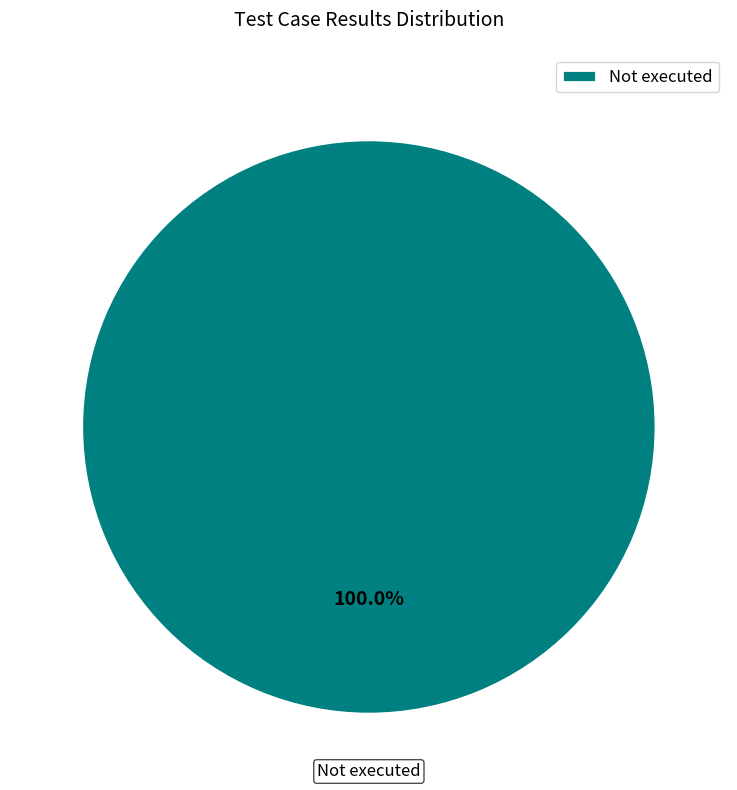

To the nearest percent, what percentage of the pie is Not executed?

100%